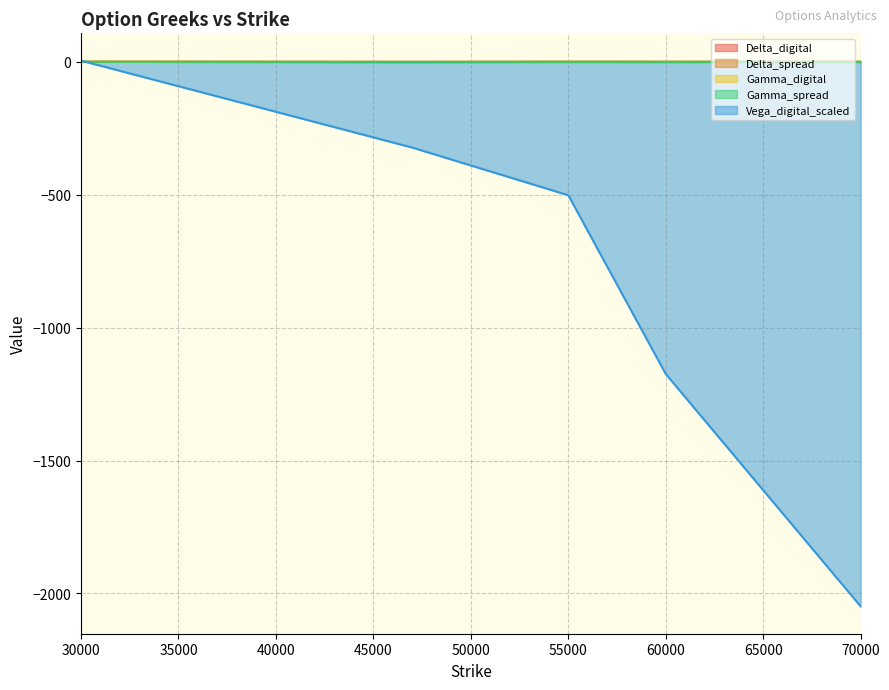

What is the sum of all Delta_spread values?

-0.7